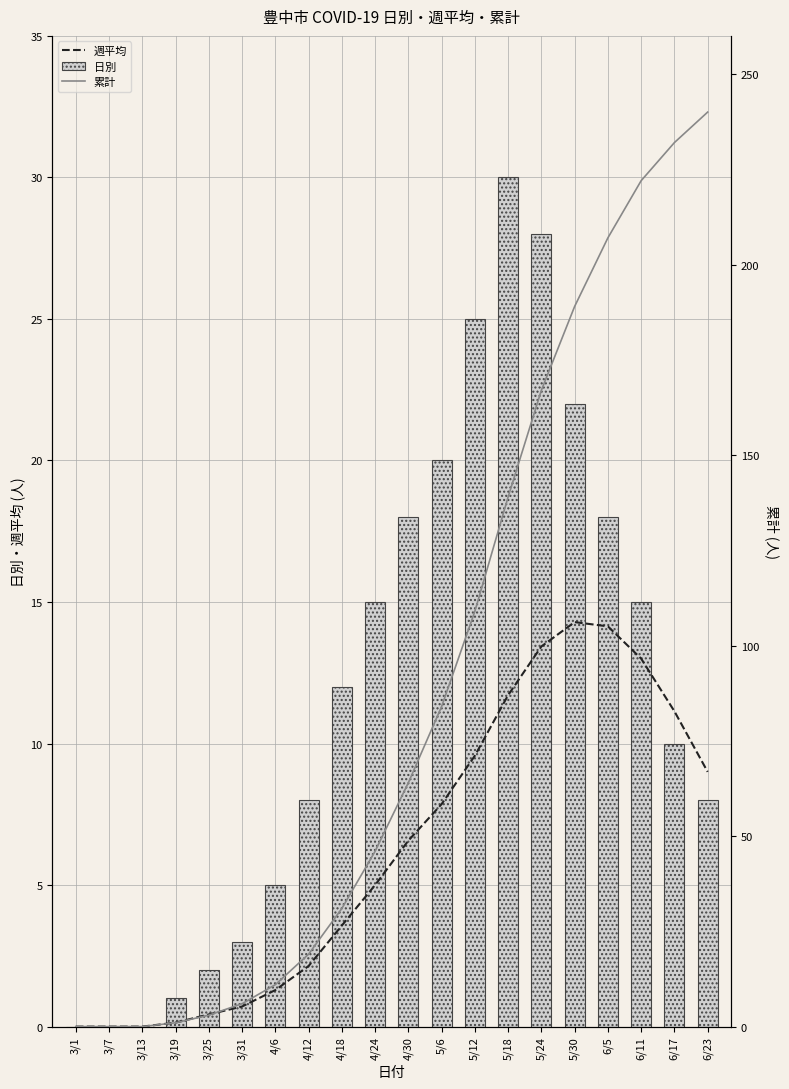

Rank the categories by 日別 value from highest to lowest.

5/18, 5/24, 5/12, 5/30, 5/6, 4/30, 6/5, 4/24, 6/11, 4/18, 6/17, 4/12, 6/23, 4/6, 3/31, 3/25, 3/19, 3/1, 3/7, 3/13